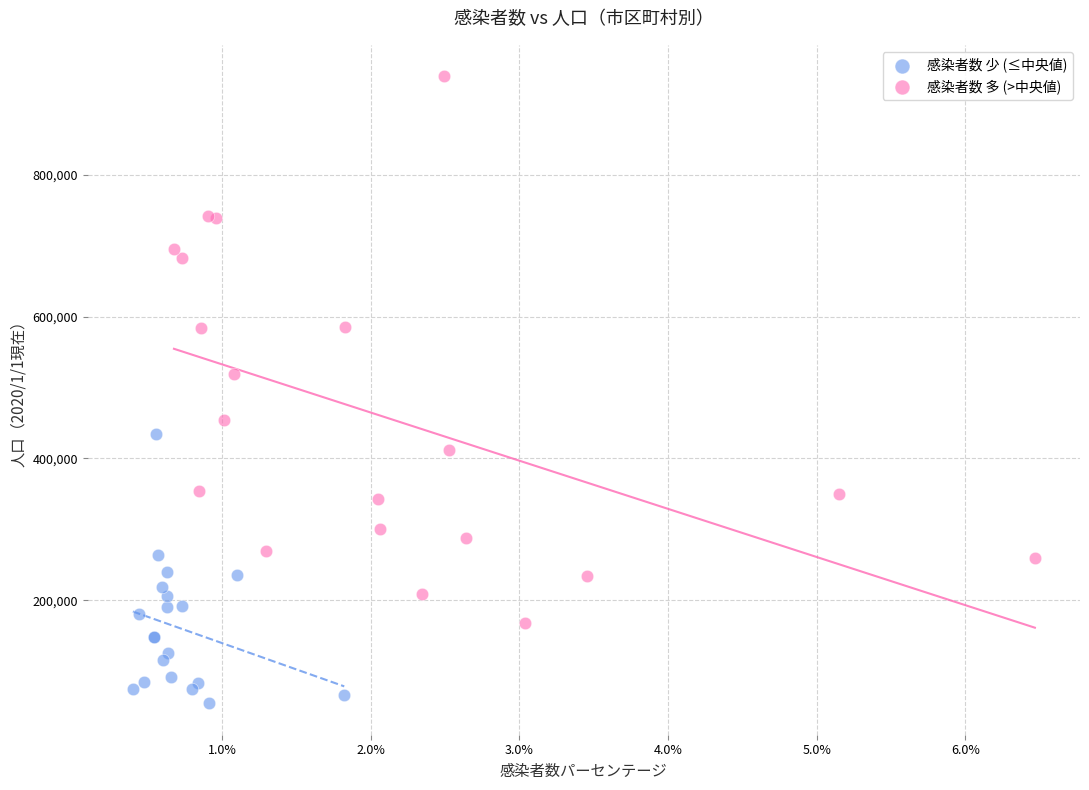

Which series reaches the maximum Y coordinate?

感染者数 多 (>中央値)